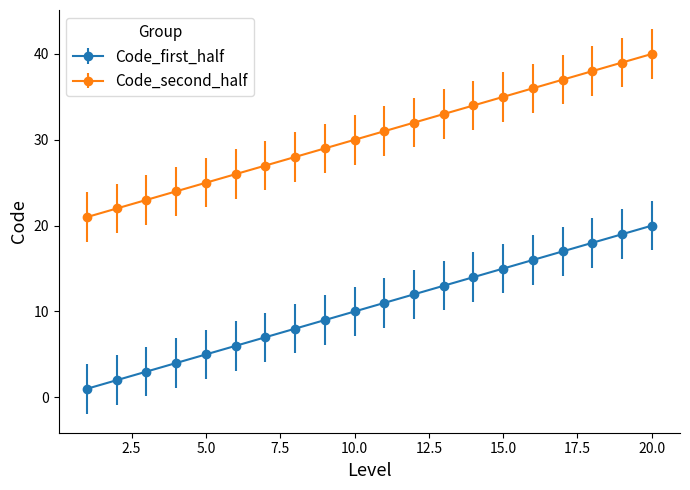

What is the difference between the maximum and minimum values in the Code_first_half series?

19